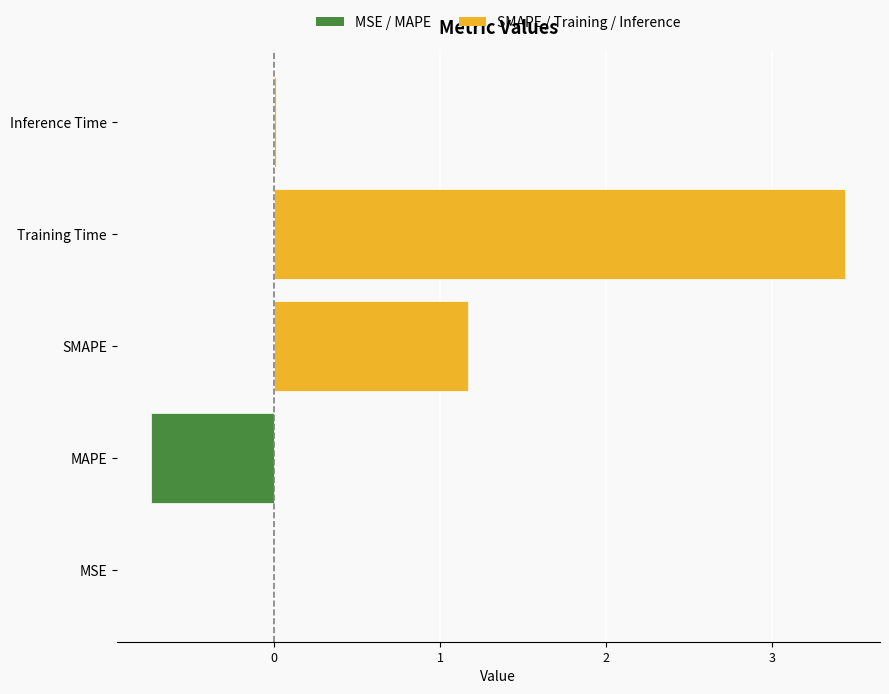

Where is the data nearest to the value 1?

SMAPE